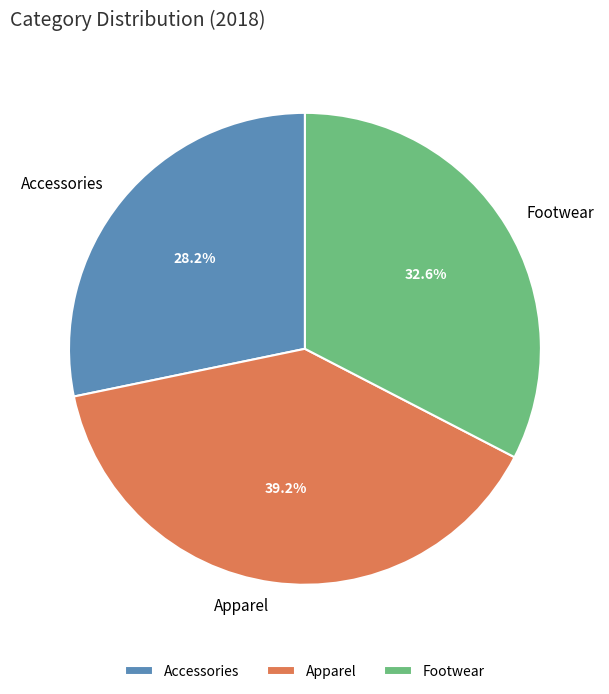

Rank the categories by value from highest to lowest.

Apparel, Footwear, Accessories